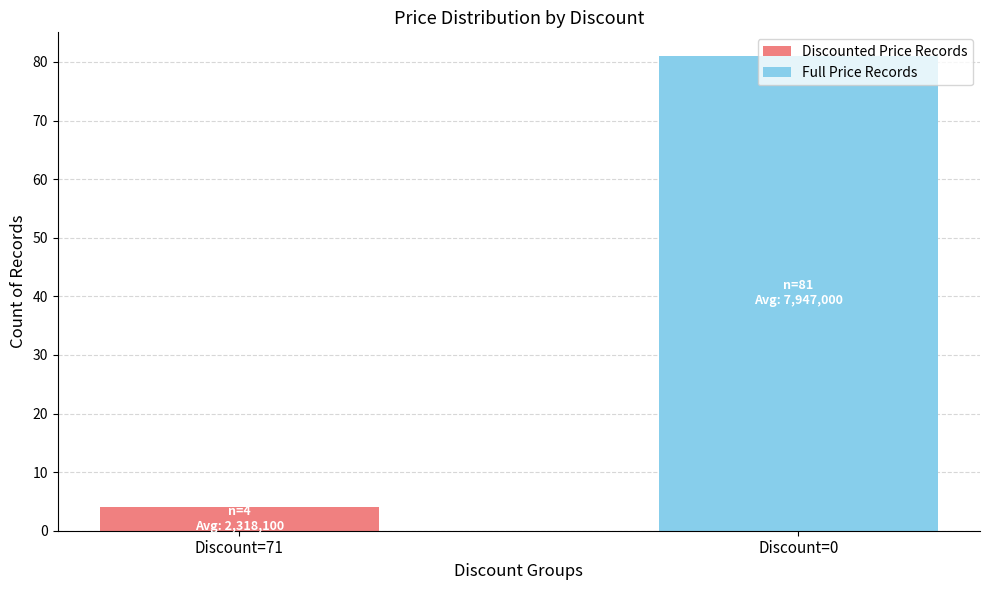

What is the total value across all series at Discount=71?

4